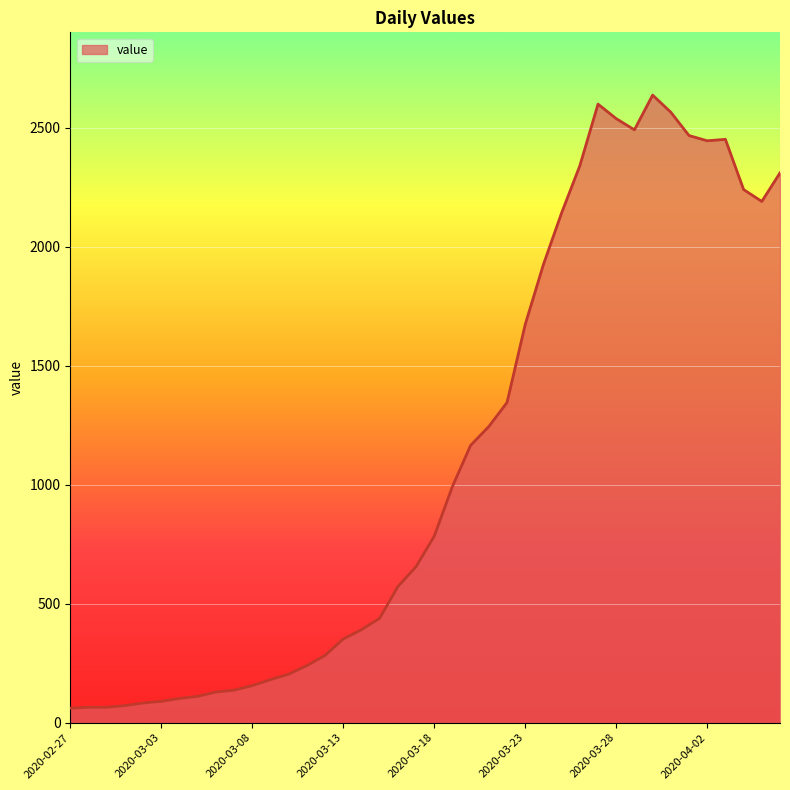

What is the greatest value displayed?

2638